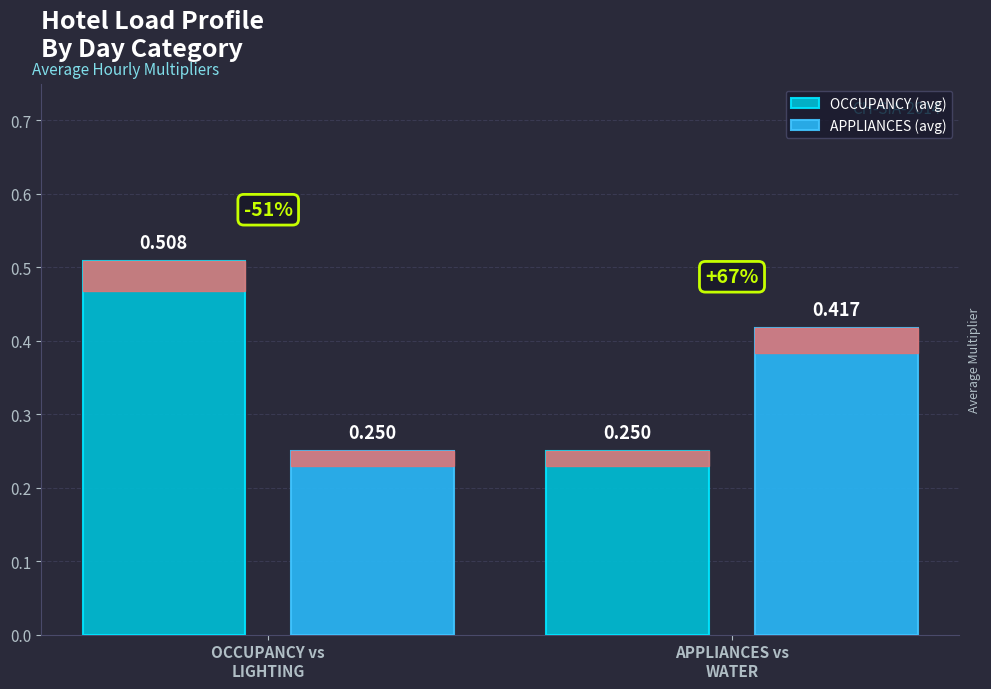

Which series has the largest total across all categories?

OCCUPANCY (avg)